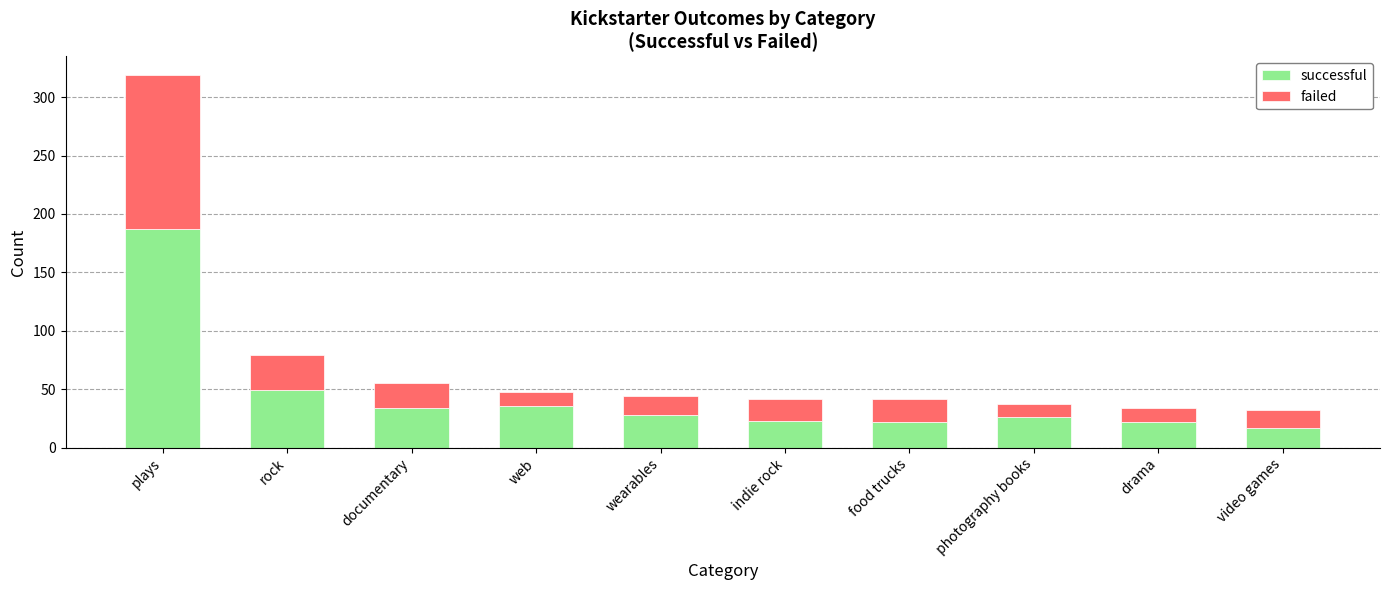

How many bars are there in total?

10